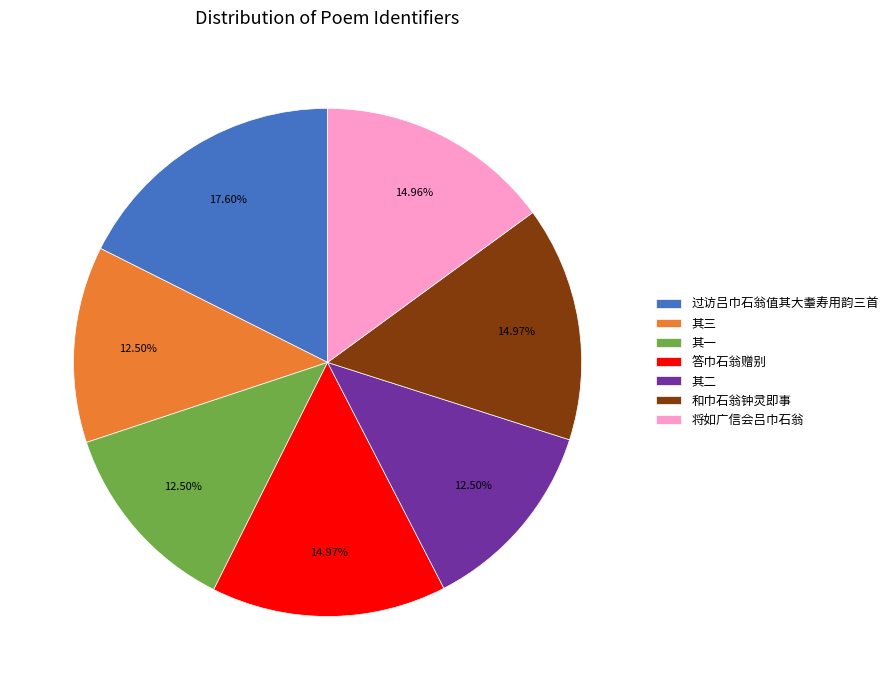

Is there any slice that represents more than half of the pie?

No